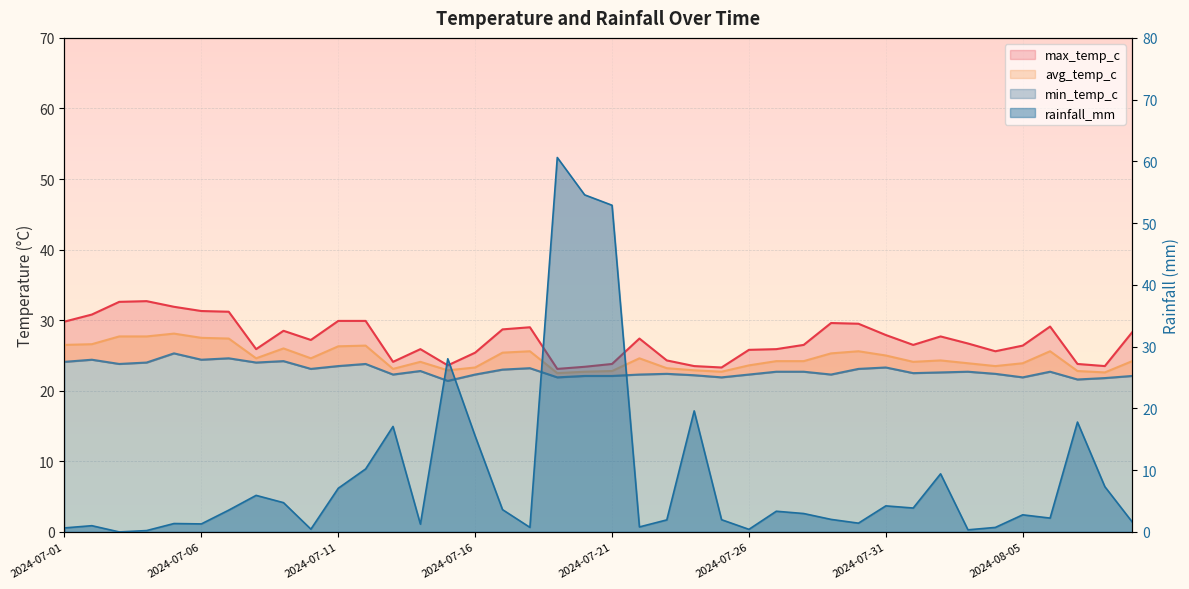

Between which two adjacent categories do min_temp_c and rainfall_mm first intersect?

2024-07-14 and 2024-07-15